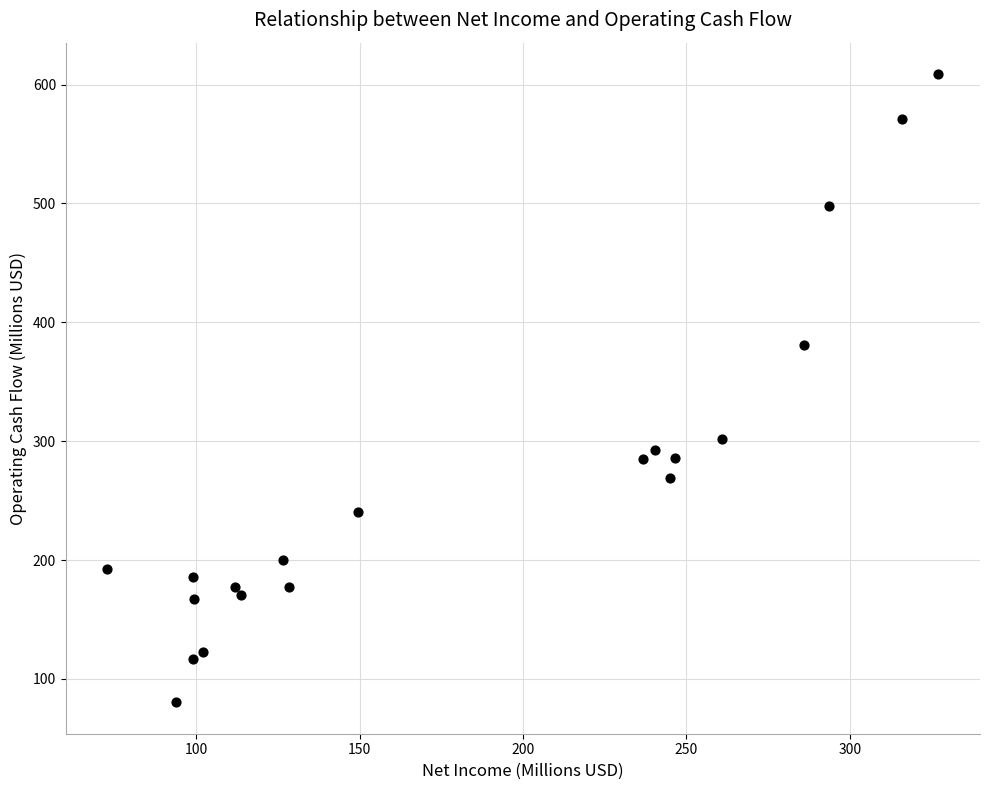

What is the range of X values (max minus min)?

254.4